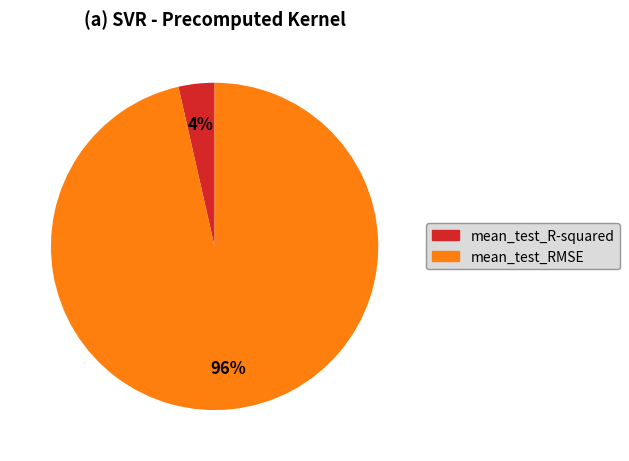

Does any single category account for the majority?

Yes